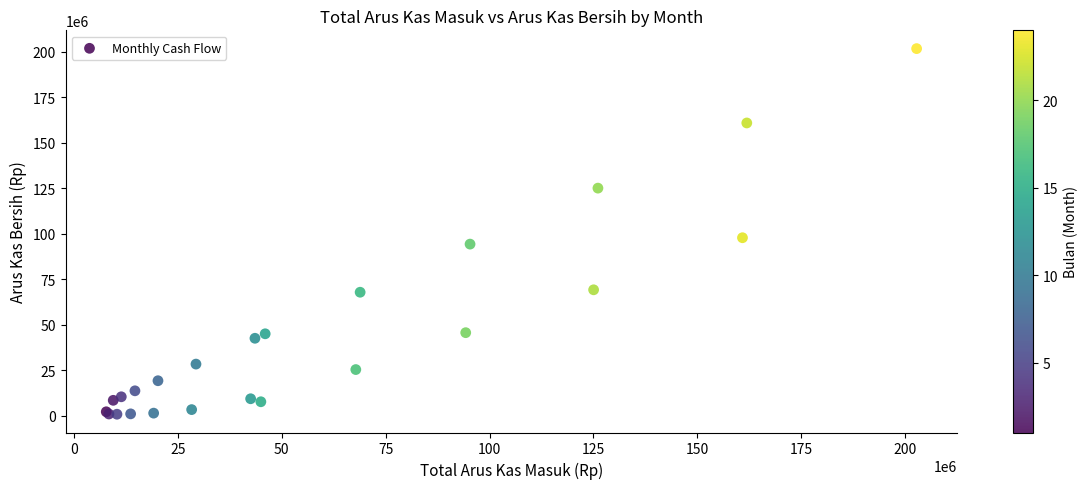

What Y value in the scatter plot is closest to 101253500?

97783000